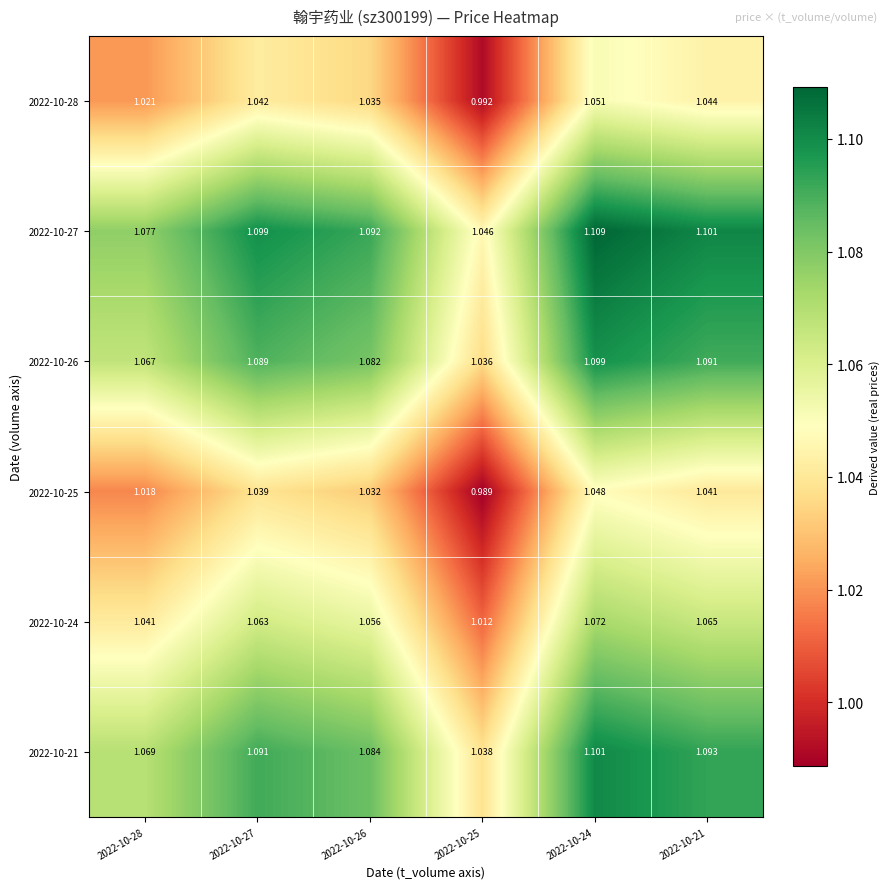

Is the value of 2022-10-28 at 2022-10-25 greater than the value of 2022-10-25 at 2022-10-27?

No